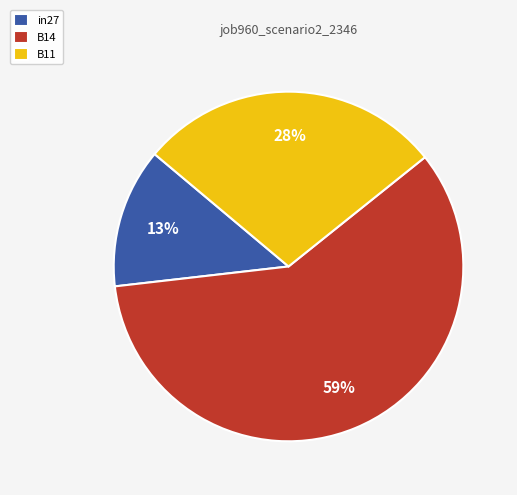

Is it true that B11 is 28% of the pie?

True